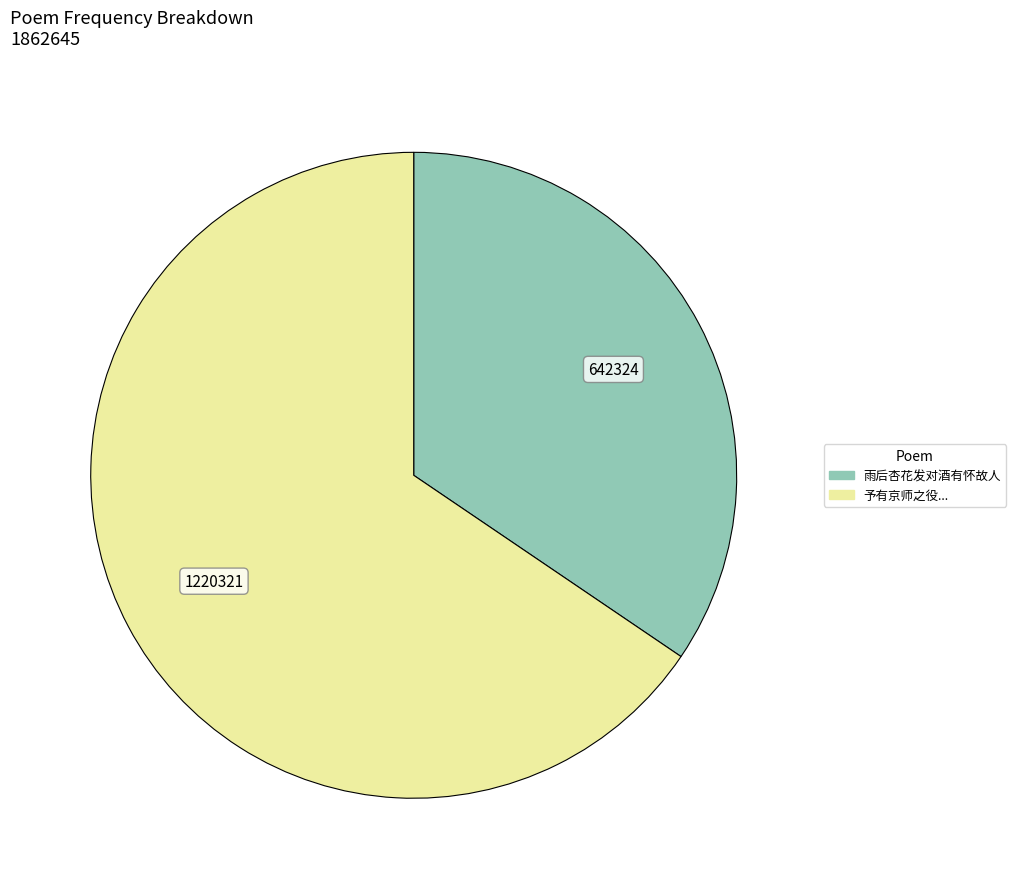

Which has a higher value, 予有京师之役... or 雨后杏花发对酒有怀故人?

予有京师之役...